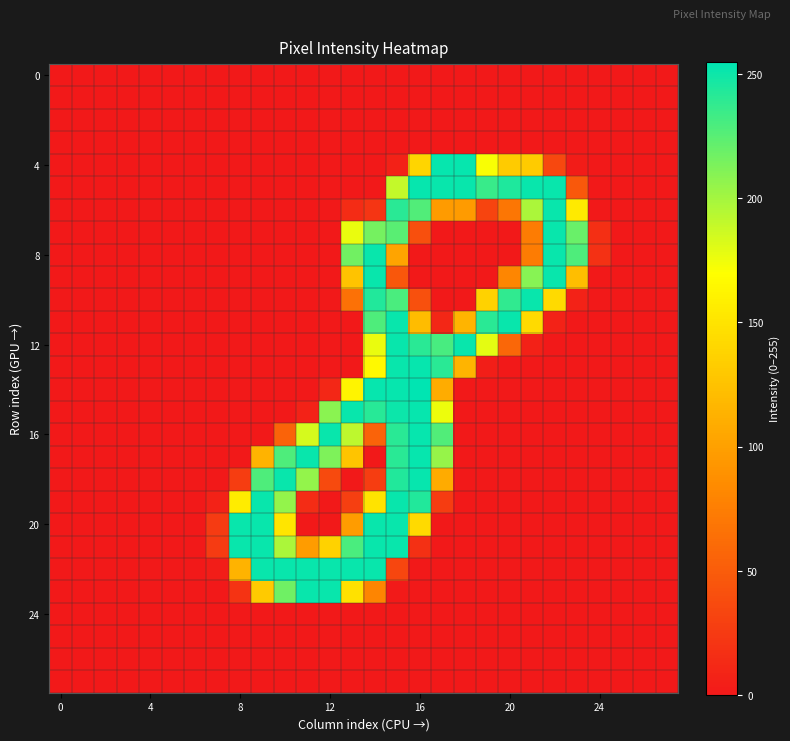

What is the maximum value shown in the chart?

255